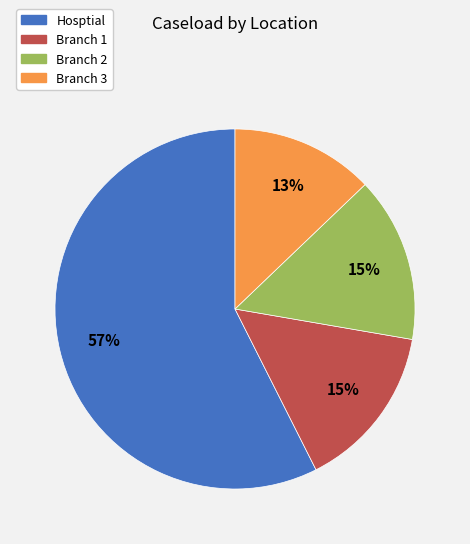

Is it true that Branch 1 is 8% of the pie?

False